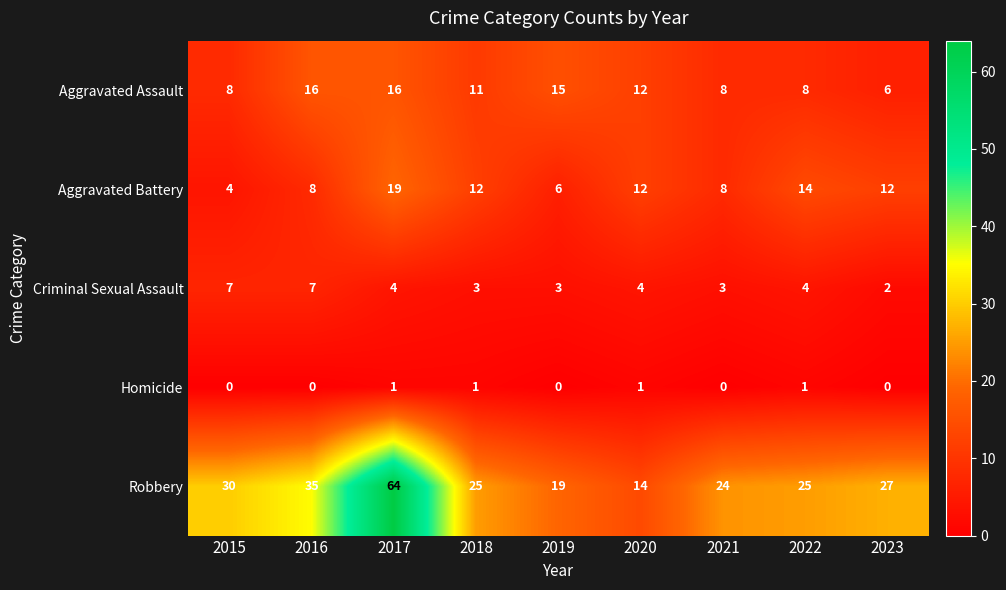

At which category is the sum across all series the highest?

2017